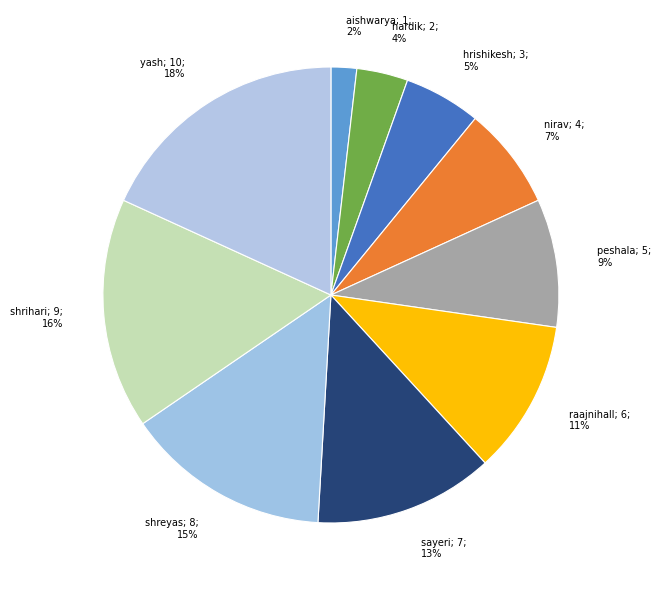

How many segments does this pie chart have?

10